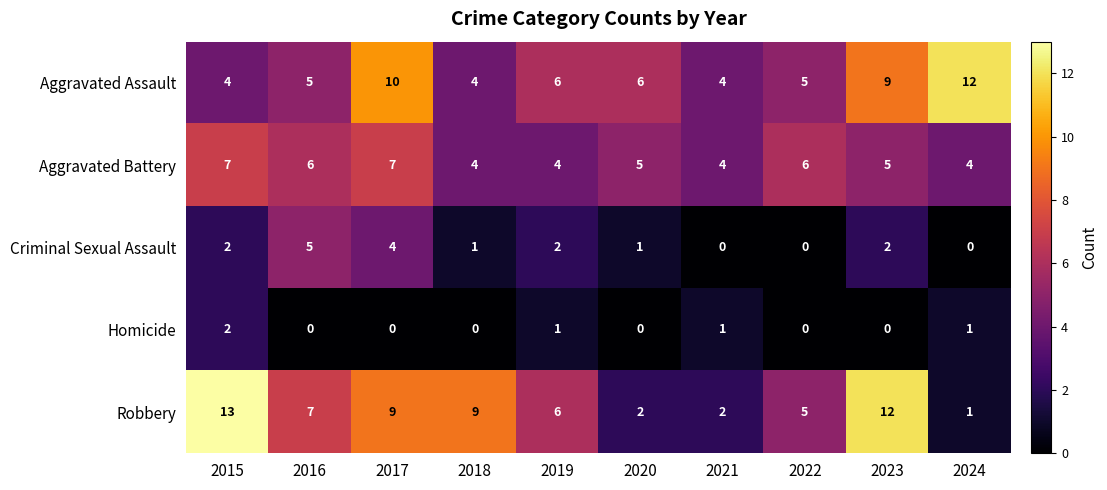

Count the Criminal Sexual Assault values in the range 0 to 2.

8